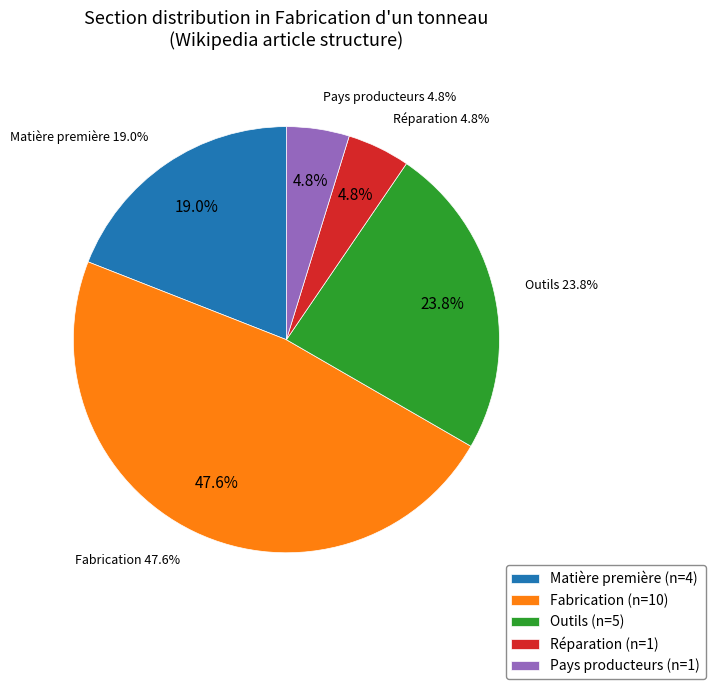

How many slices are in this pie chart?

5